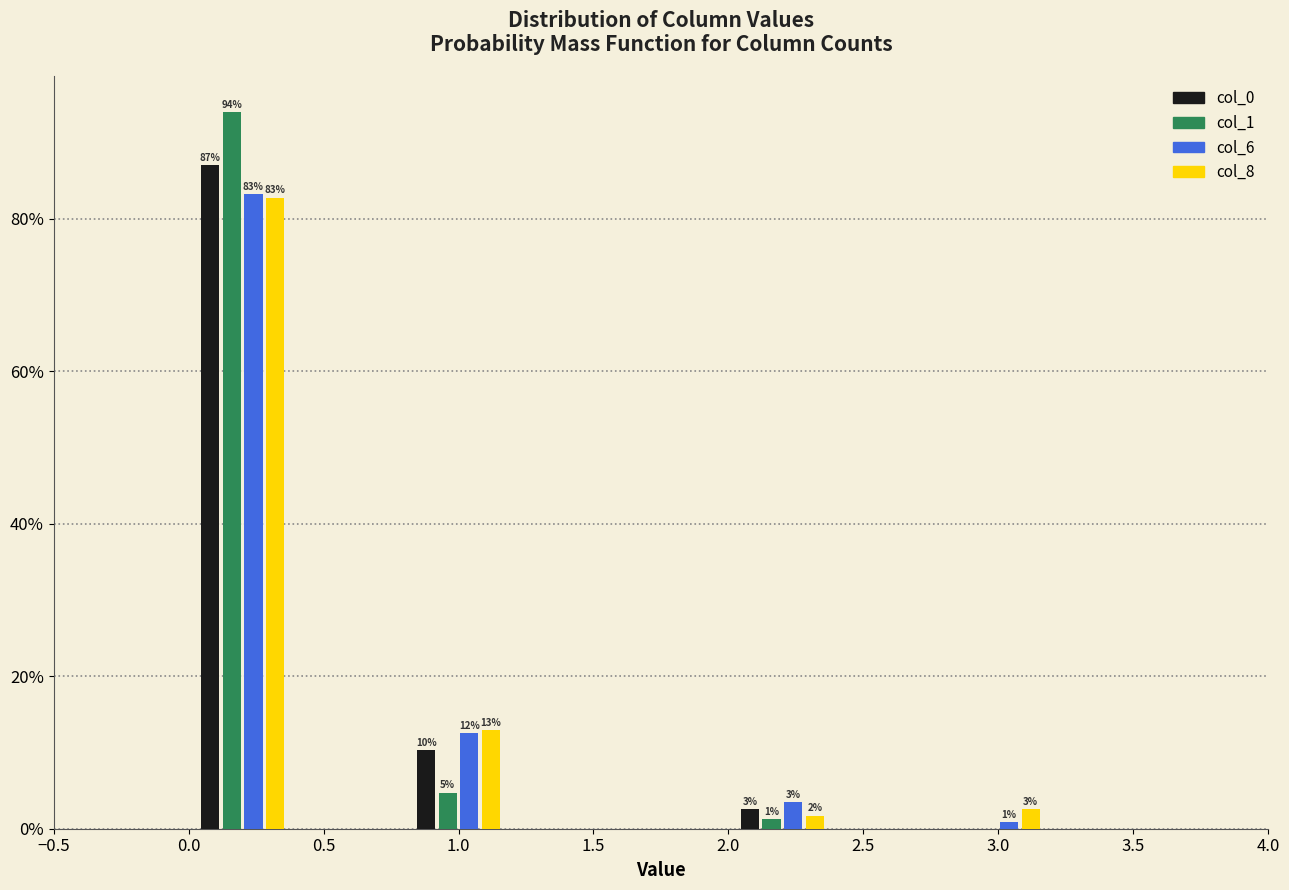

In the col_1 series, which range on the x-axis has the tallest bar?

0.0 to 0.4